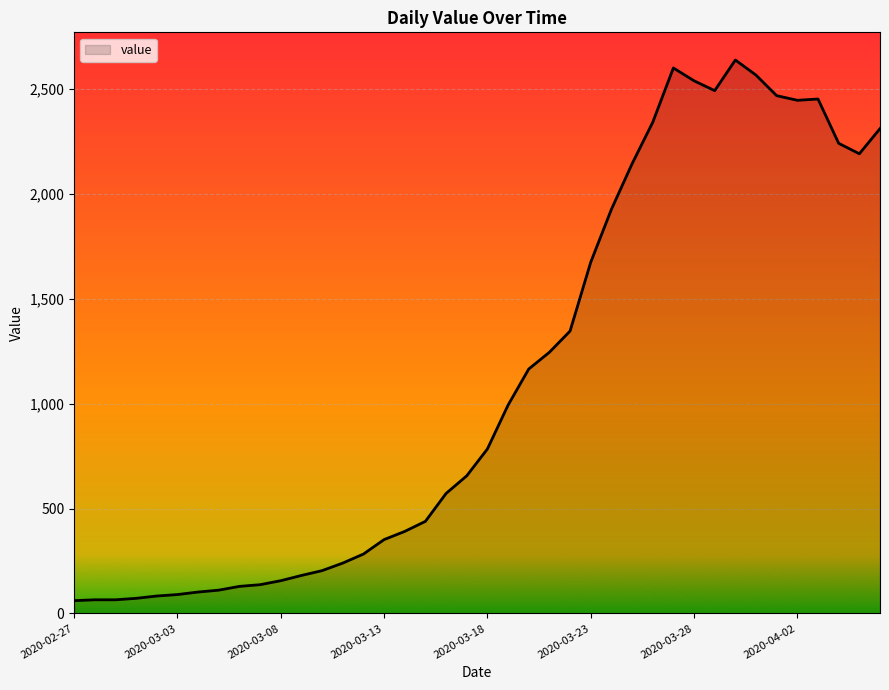

What is the greatest value displayed?

2638